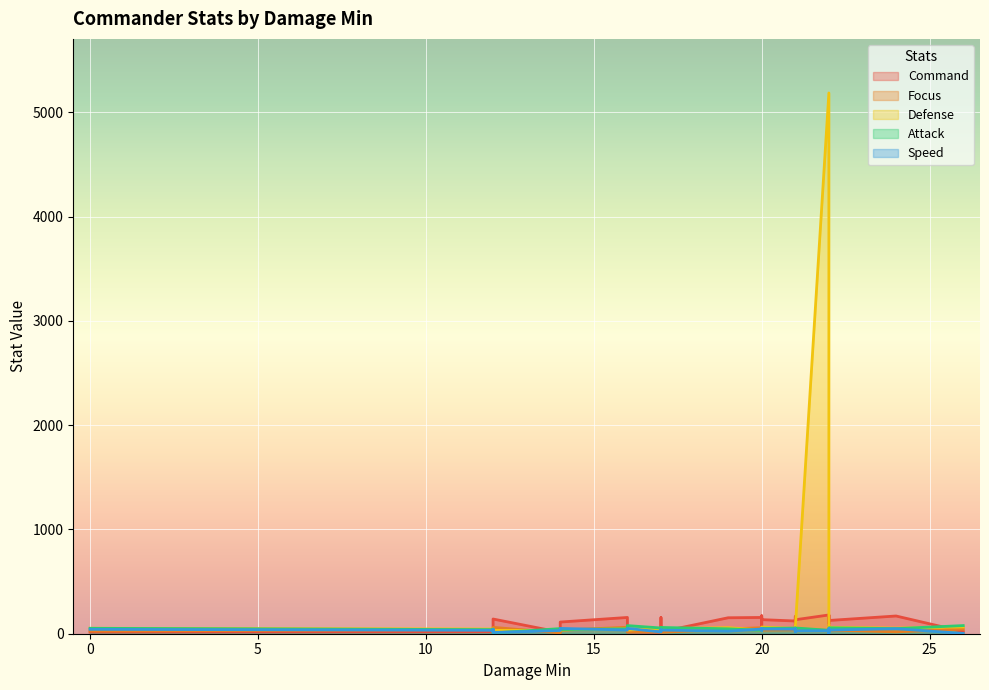

At which label does Attack reach its peak?

16